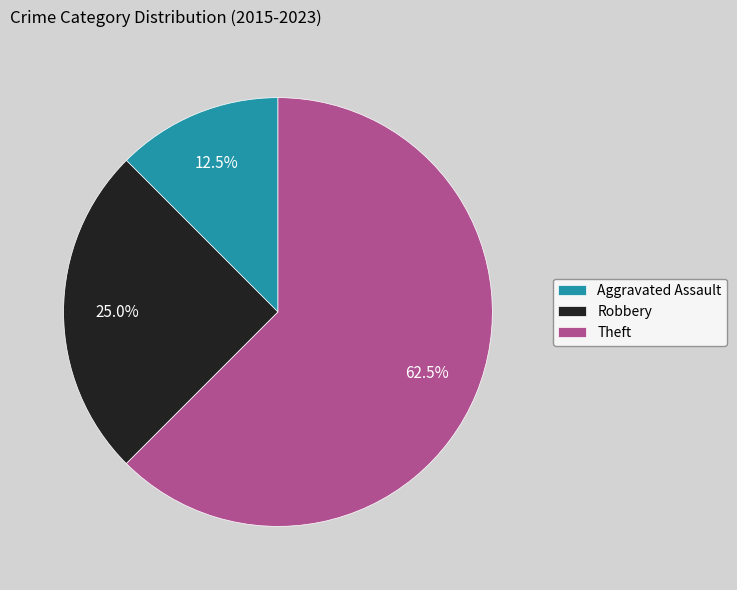

Which has a higher value, Robbery or Theft?

Theft